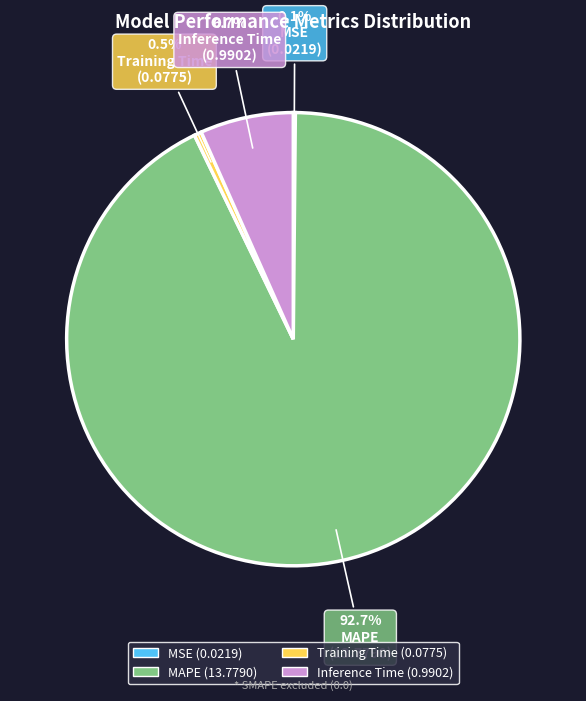

Is the sum of Inference Time and MAPE greater than half?

Yes